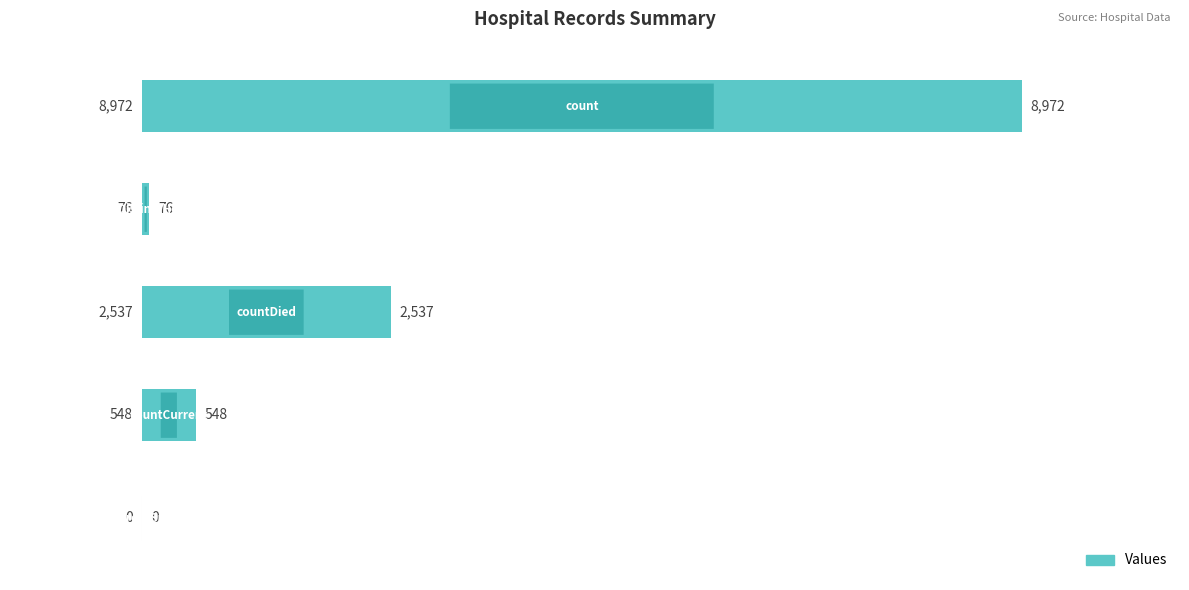

What is the sum of all values?

12133